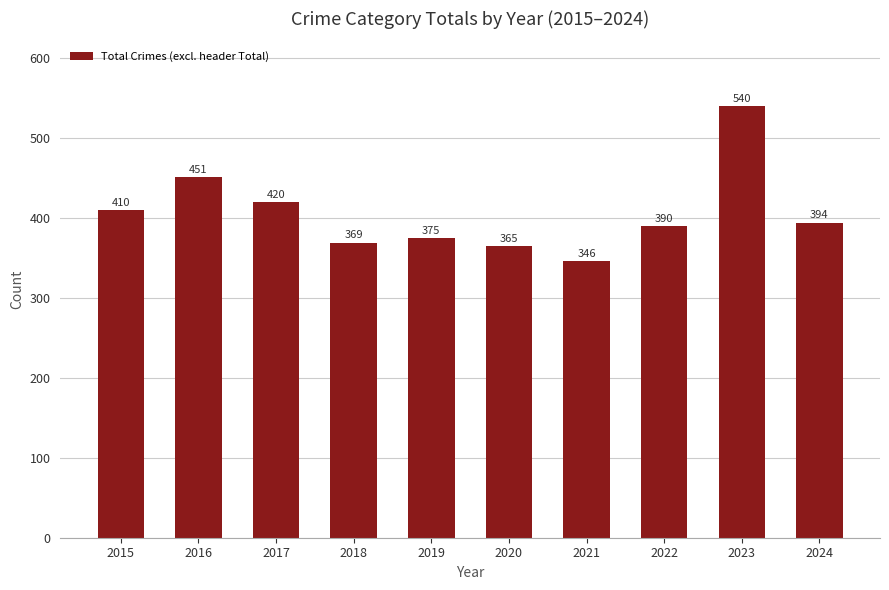

True or false: the data shows 394 at 2024.

True